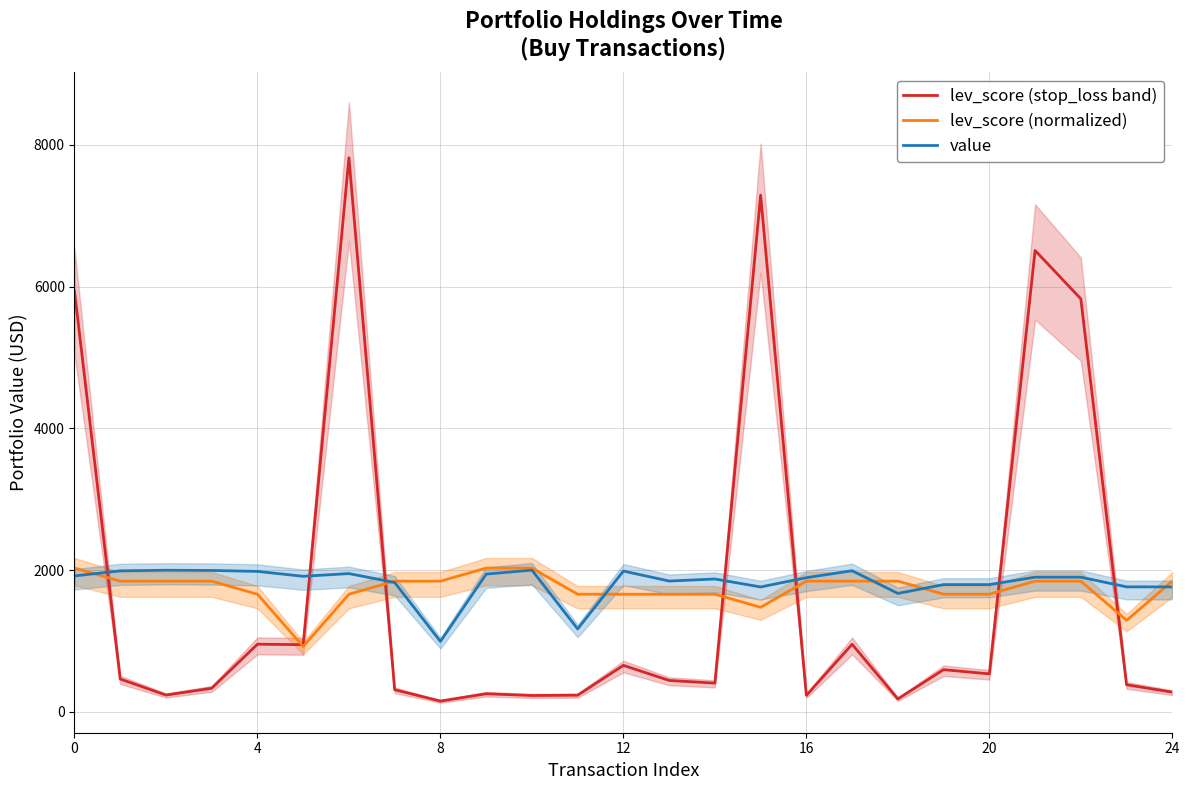

Rank the series by their maximum value, from lowest to highest.

value, lev_score (normalized), lev_score (stop_loss band)